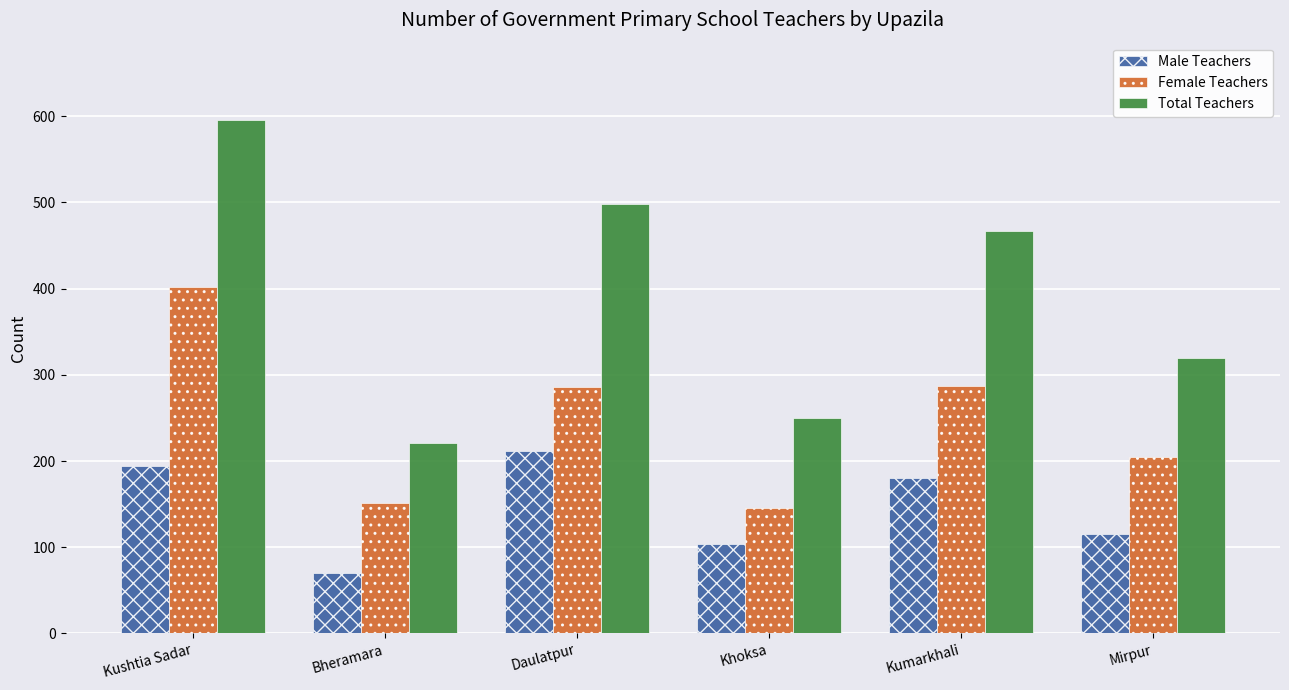

What is the difference between the Total Teachers values at Daulatpur and Kumarkhali?

31